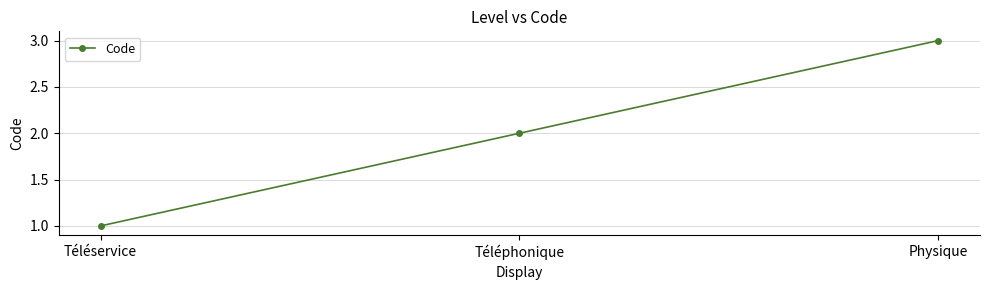

Approximately how many times larger is the value at Téléphonique compared to Téléservice?

2.0